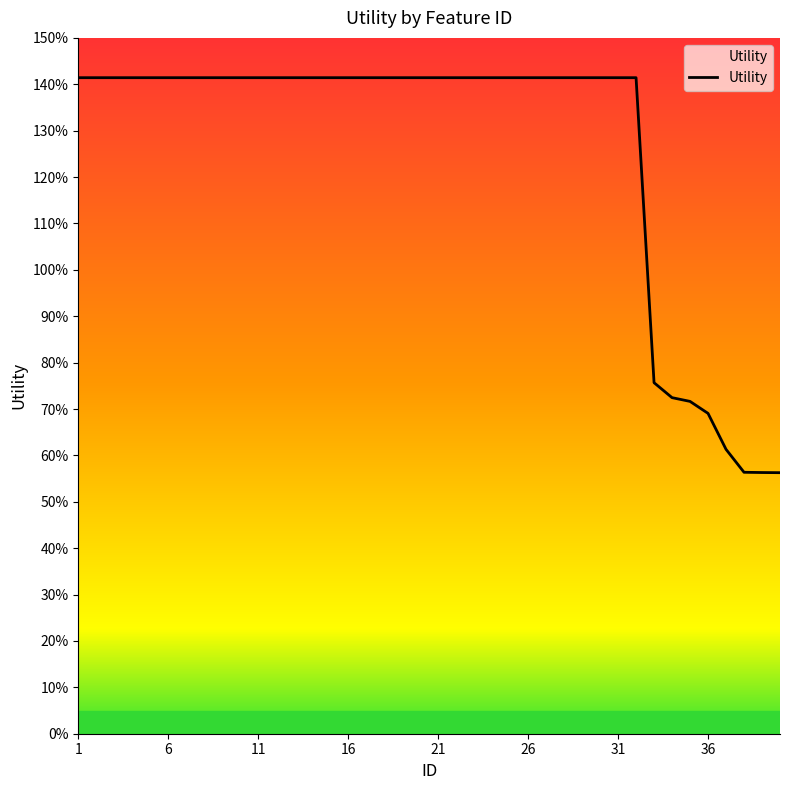

Does the chart have visible grid lines?

No